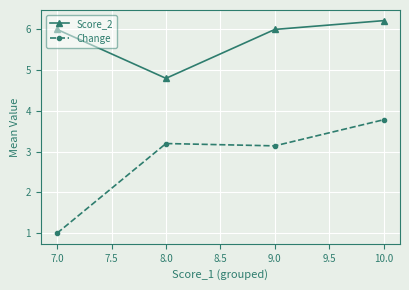

What is the difference between the maximum and minimum values in the Score_2 series?

1.4